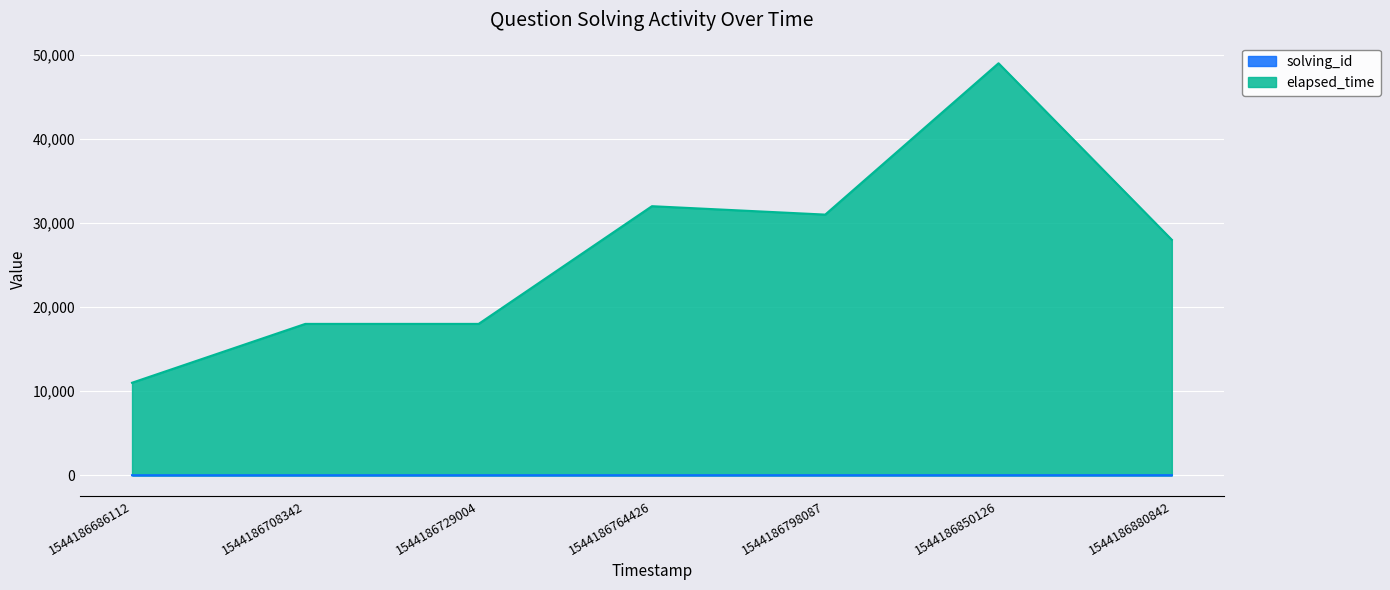

In elapsed_time, how many points are lower than both neighbors (excluding endpoints)?

1